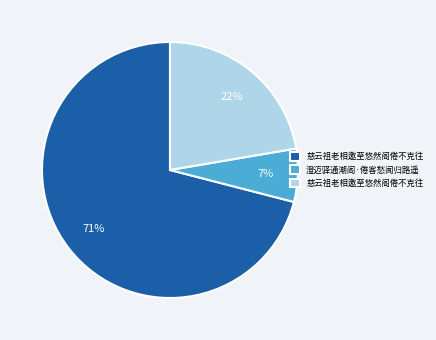

To the nearest percent, what is the difference between the largest and smallest slice percentages?

64%